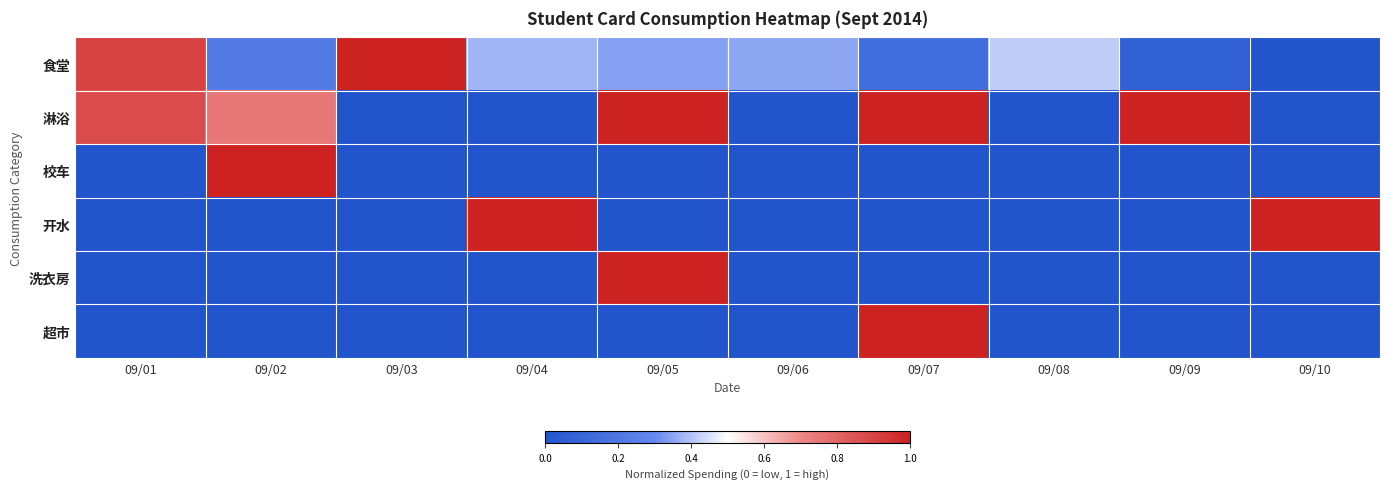

What is the greatest value displayed?

1.0